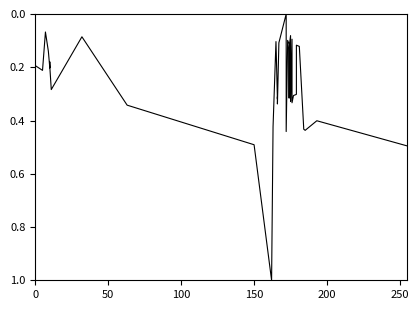

What is the difference between the maximum and minimum values?

1.0